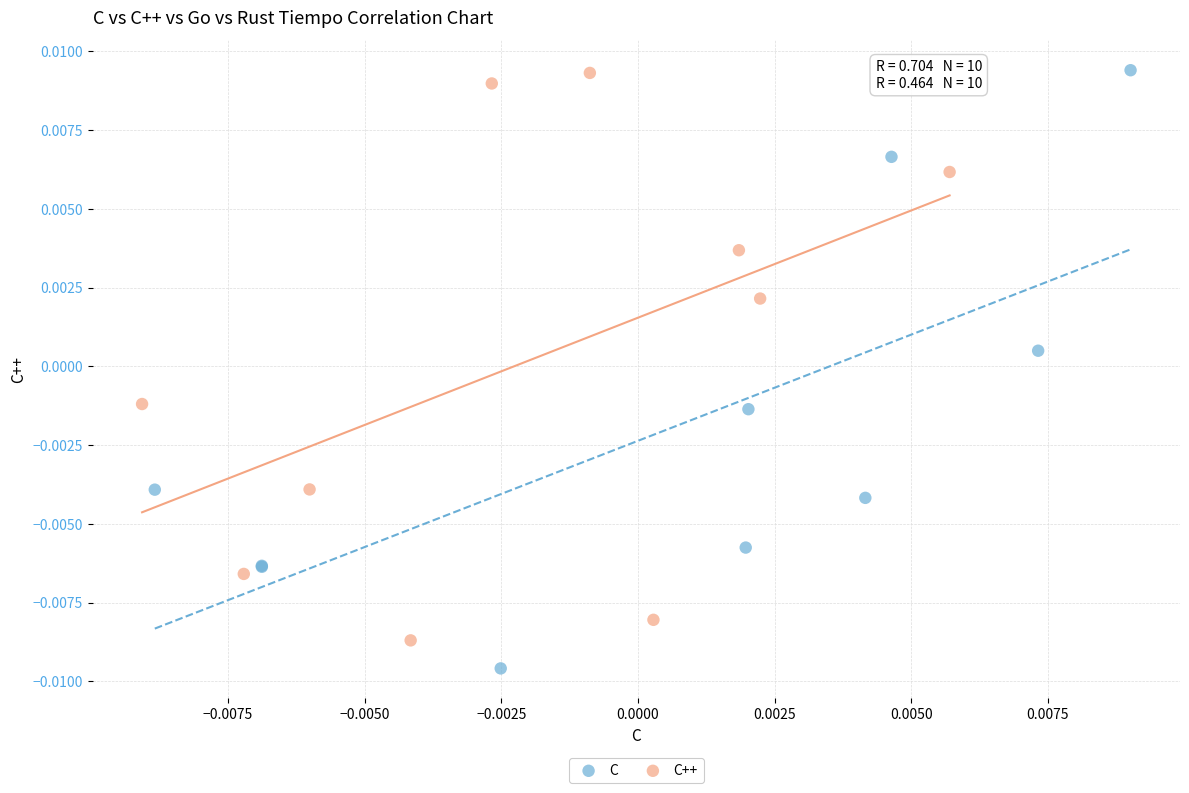

Which series contains the lowest Y value?

C